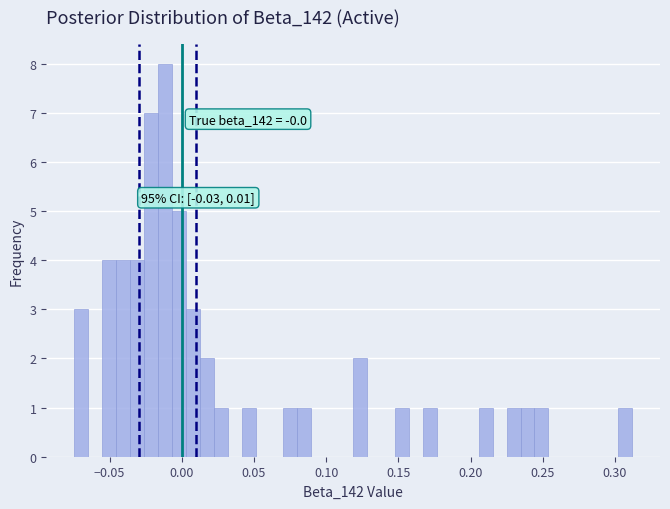

Read against the x-axis, roughly where is the centre of the tallest bar?

-0.010